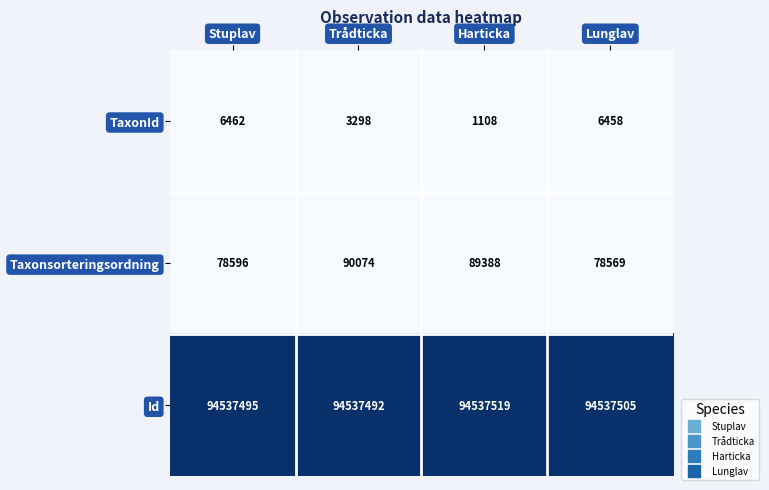

Is it true that Id equals 94537505 at Lunglav?

True